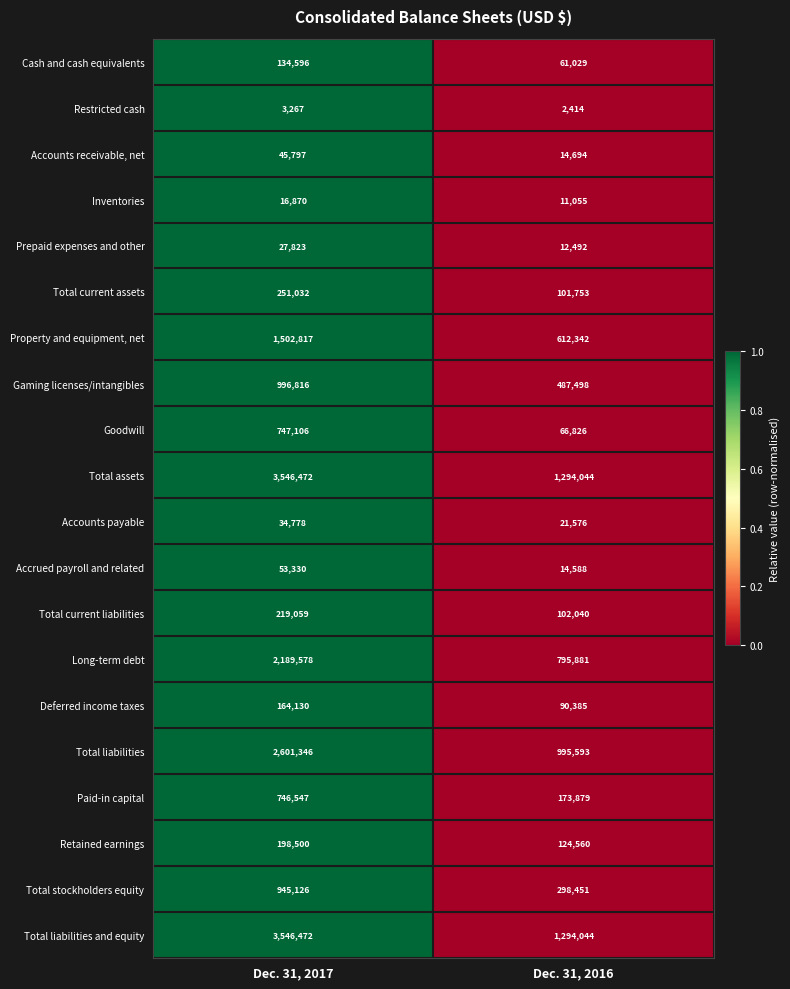

What is the total value across all series at Dec. 31, 2017?

17971462